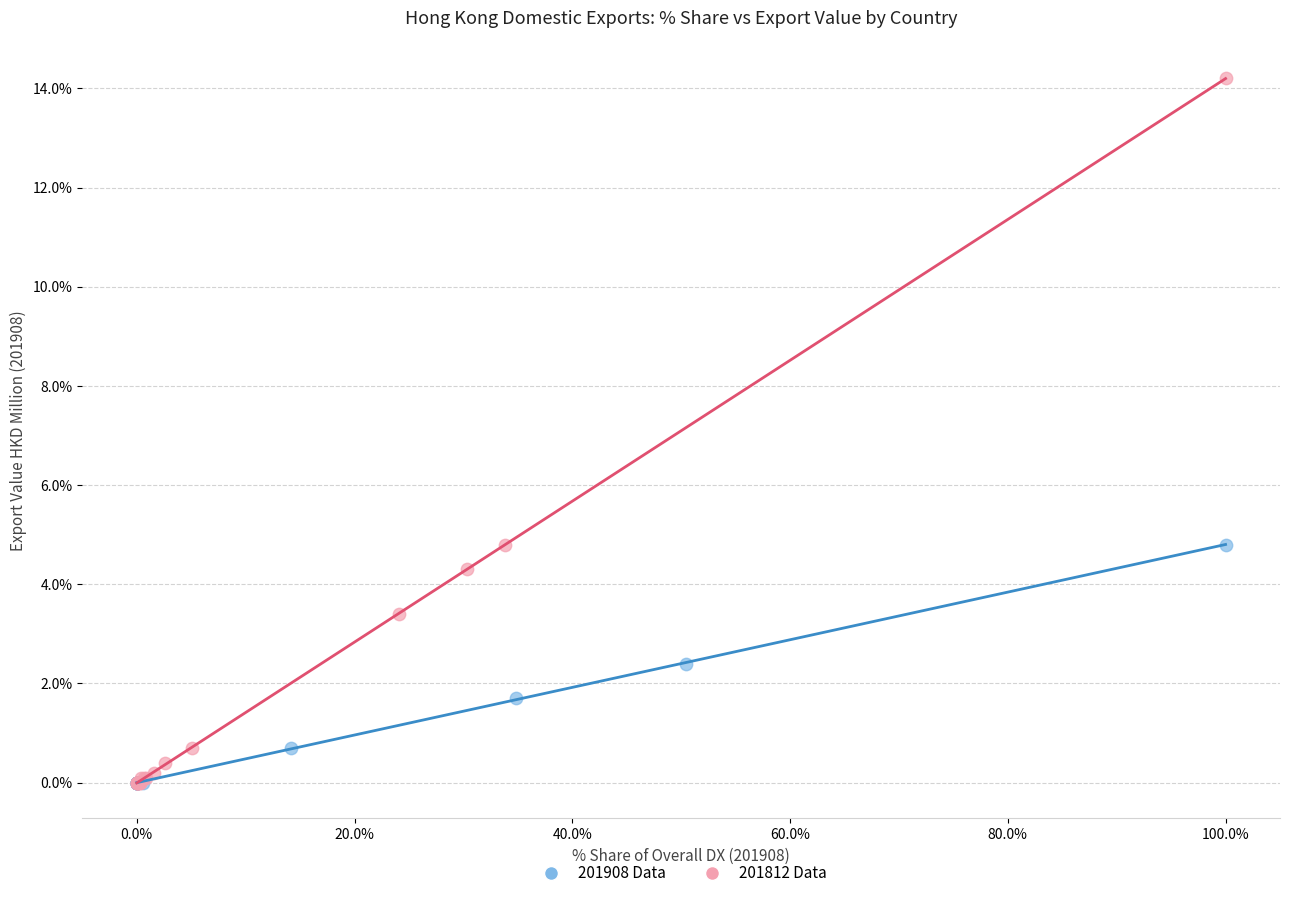

What are all the series names shown in the legend?

201908 Data, 201812 Data